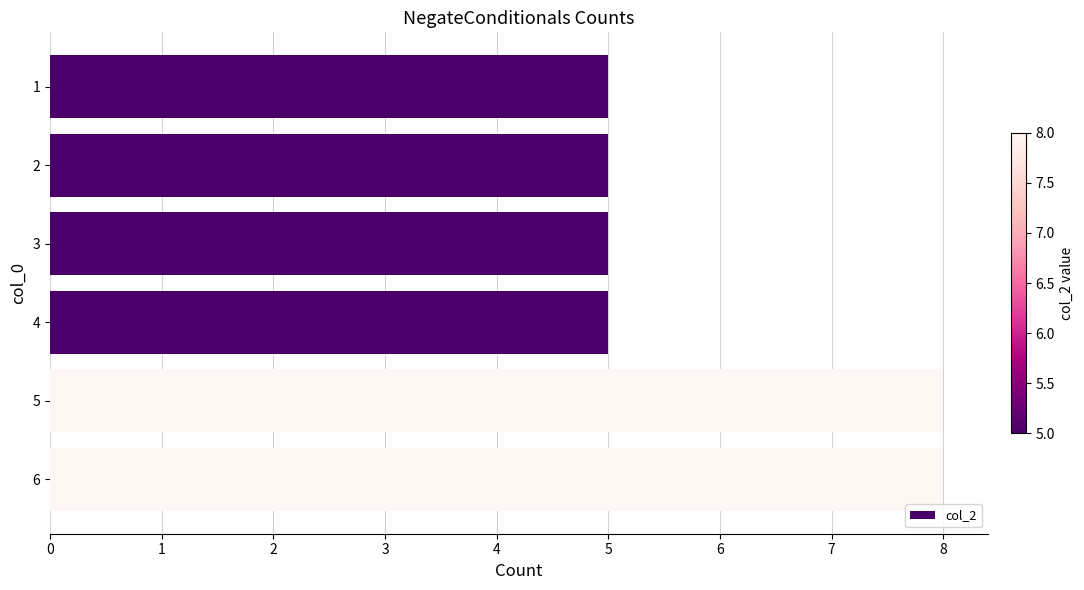

What is the value of the 6th bar from the top?

8